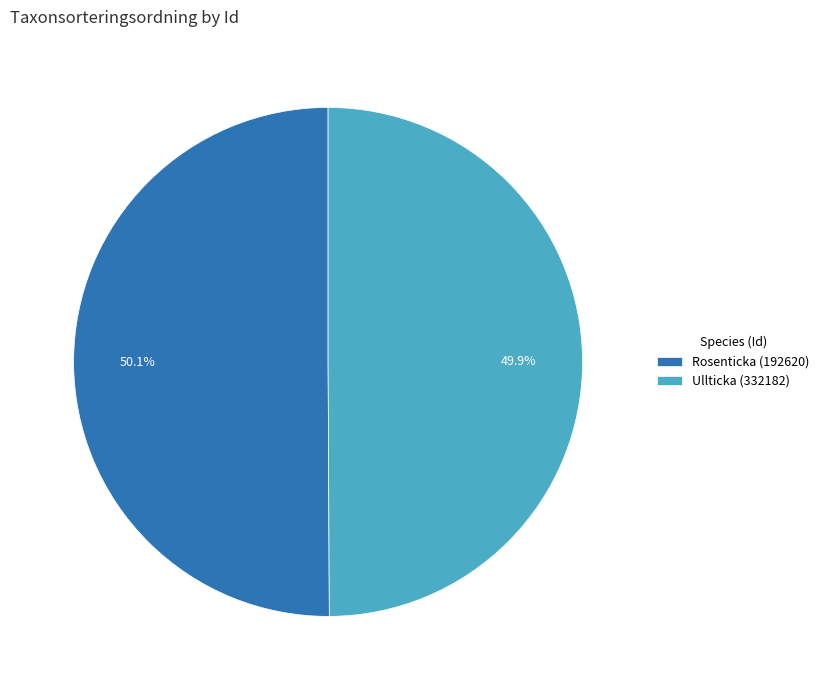

Is there a majority slice in this chart?

Yes